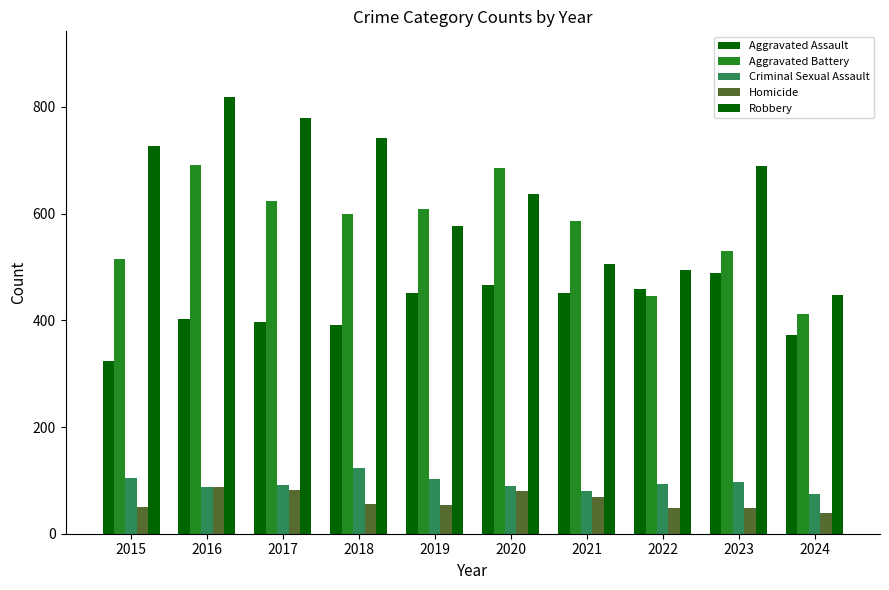

Is it true that Aggravated Assault equals 256 at 2022?

False